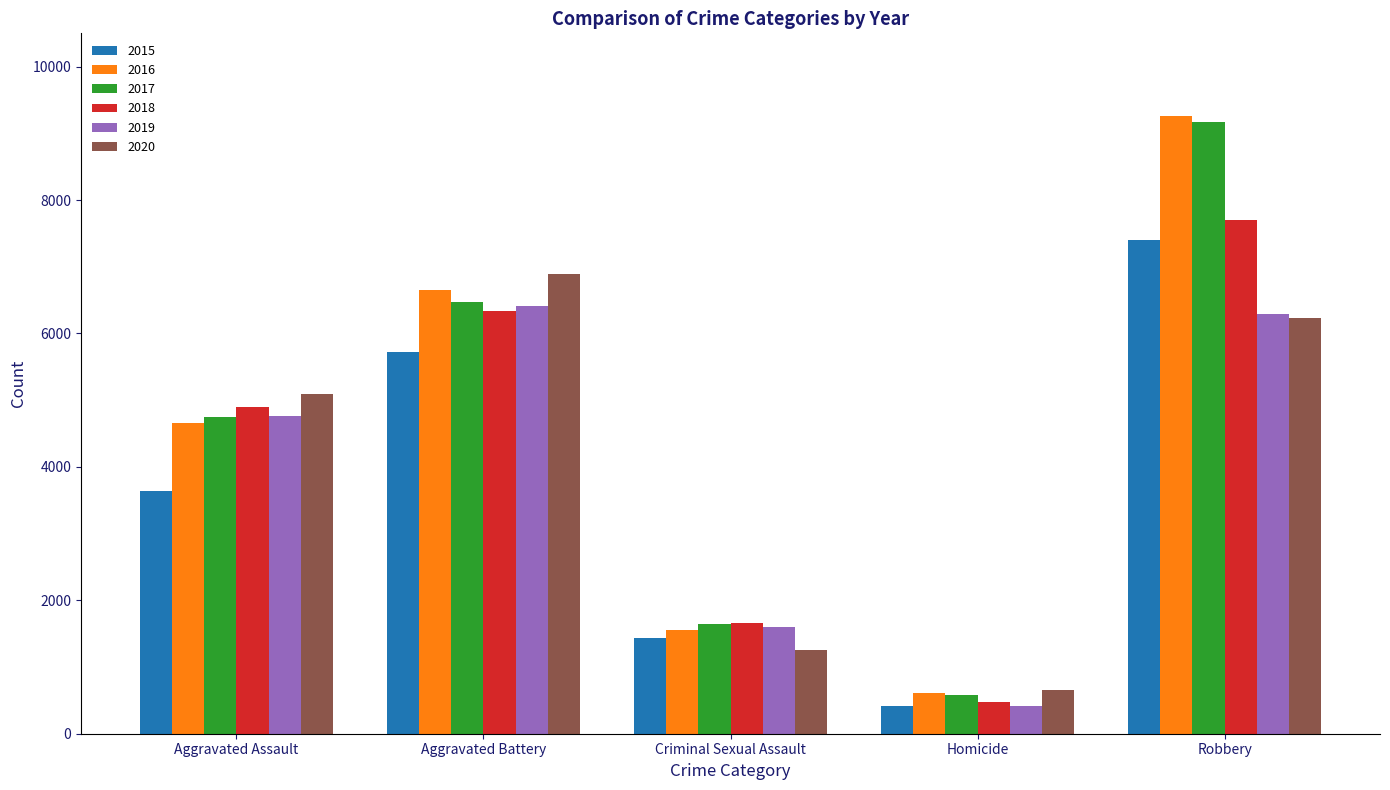

Which series has the widest spread of values?

2016